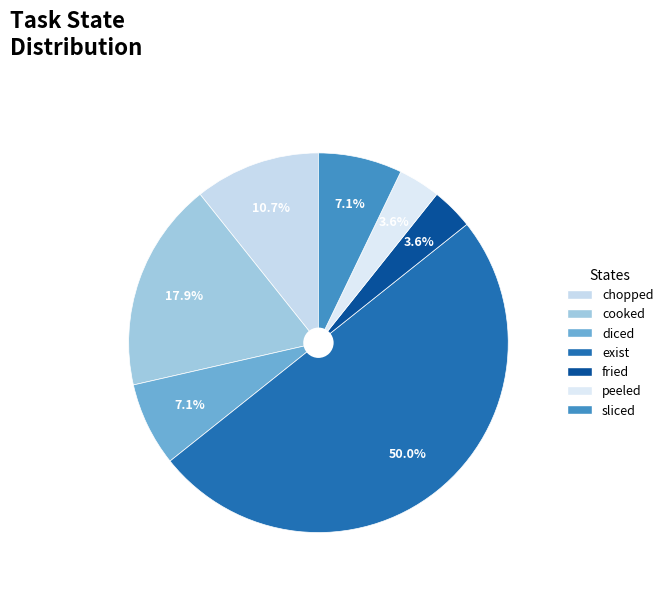

What percentage is the chopped slice, to the nearest percent?

11%